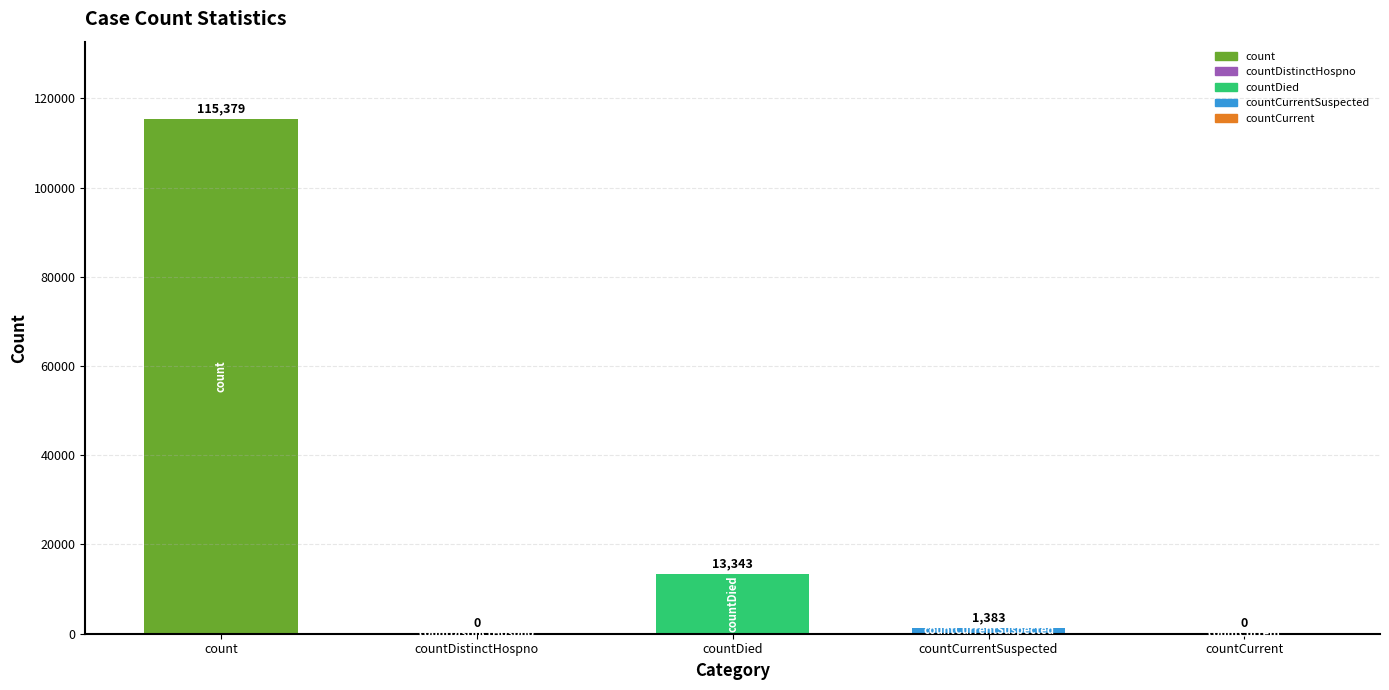

Are the bars horizontal?

No